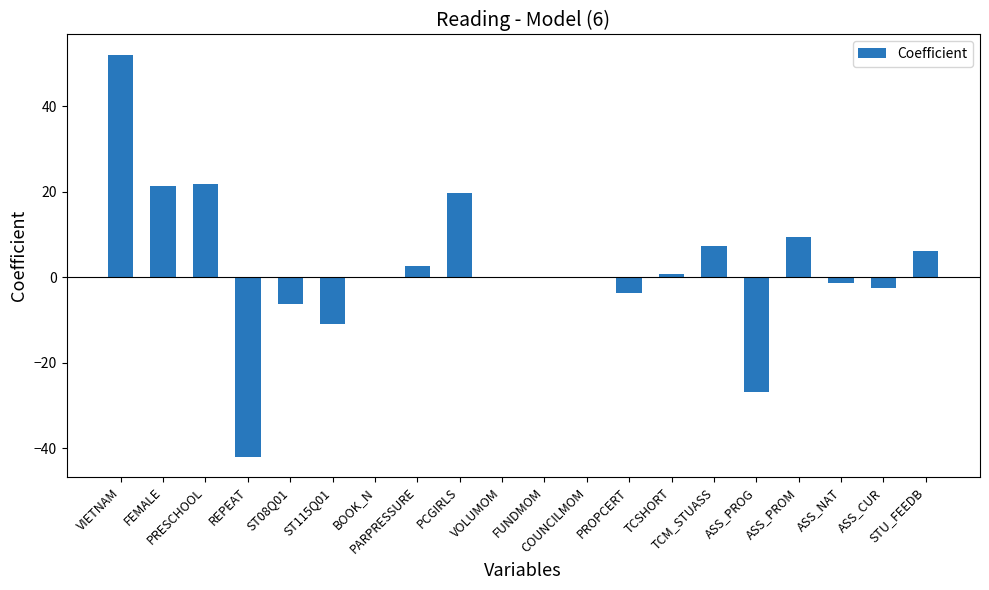

What is the sum of all values?

47.0